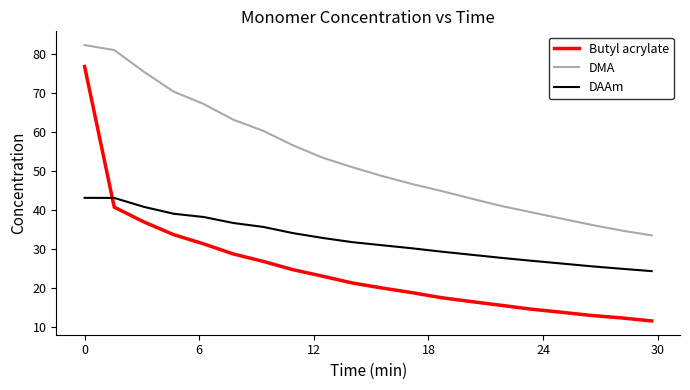

Which series has the largest range (max minus min)?

Butyl acrylate